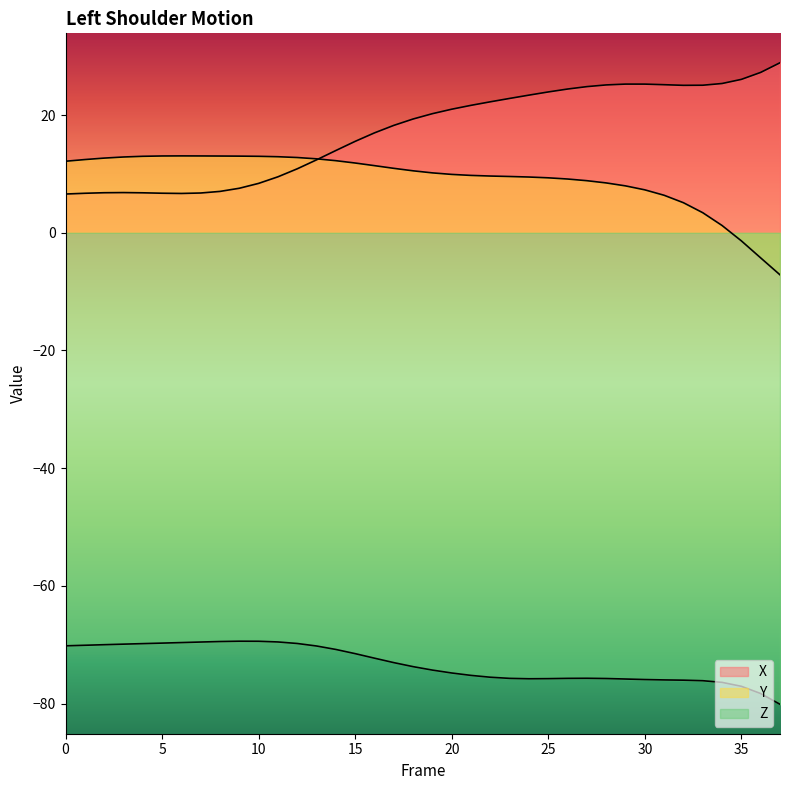

At which category is the sum across all series the highest?

27